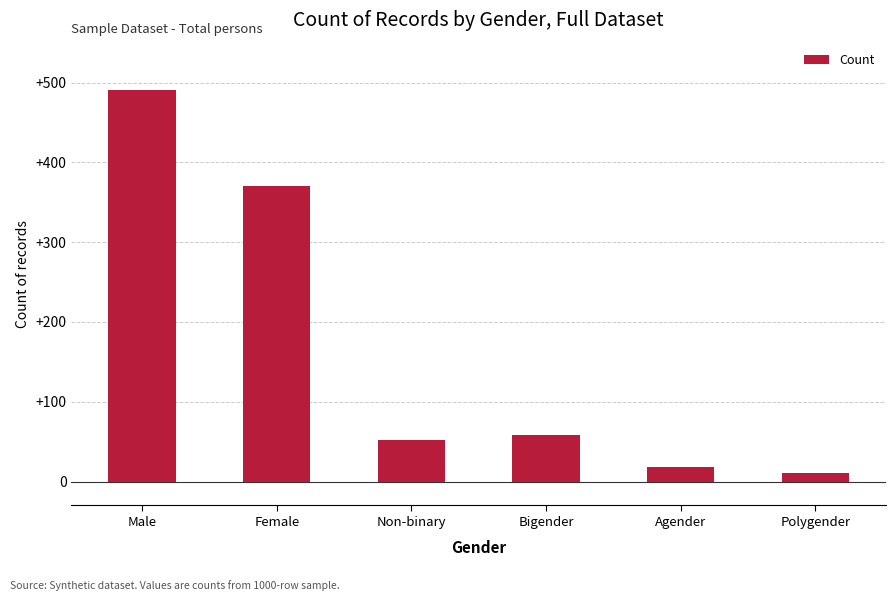

How many series are shown in this chart?

1